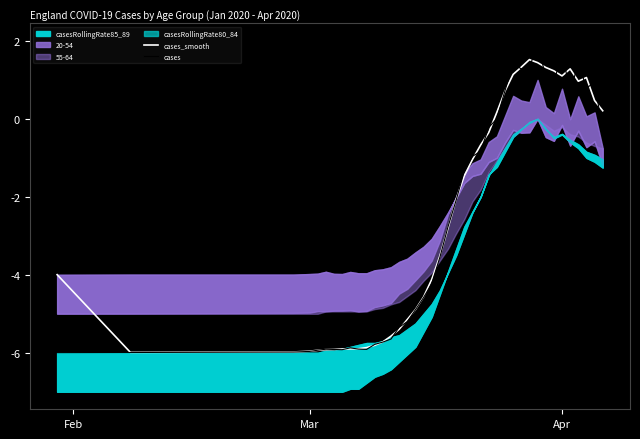

Which series has the largest total across all categories?

cases_smooth